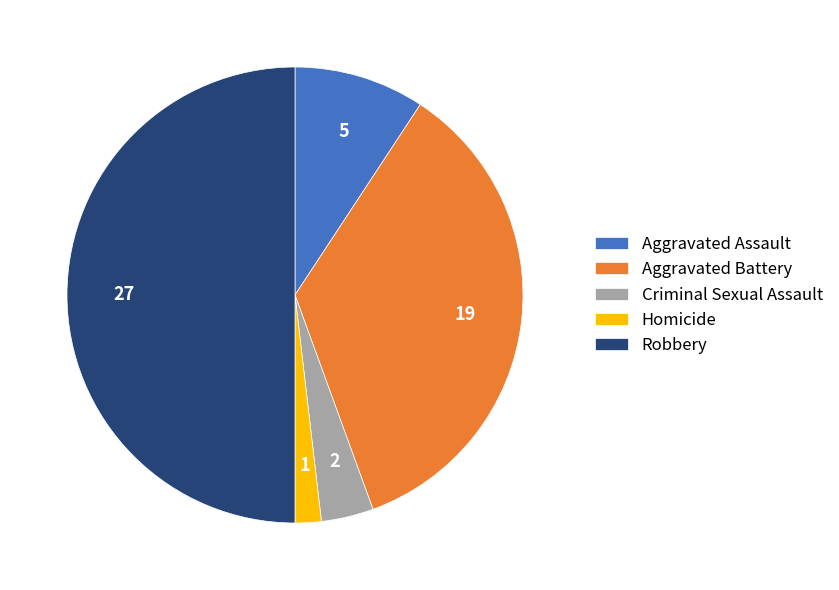

Combined, do Robbery and Homicide account for over 50%?

Yes